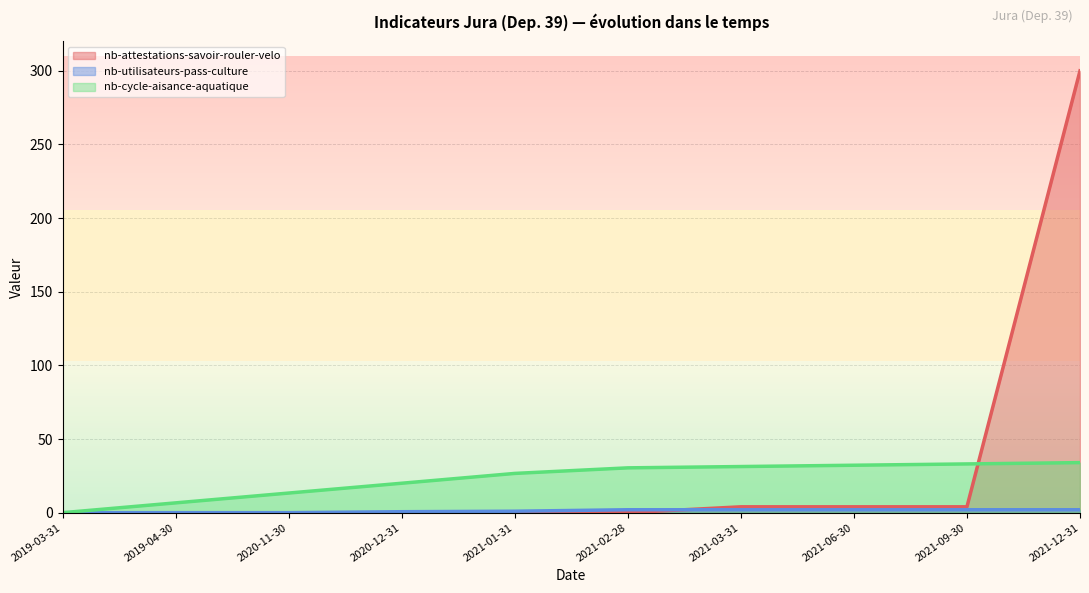

Reading right to left, what are all the values shown in this chart?

2021-12-31=300	2021-09-30=4	2021-06-30=4	2021-03-31=4	2021-02-28=0	2021-01-31=0	2020-12-31=0	2020-11-30=0	2019-04-30=0	2019-03-31=0